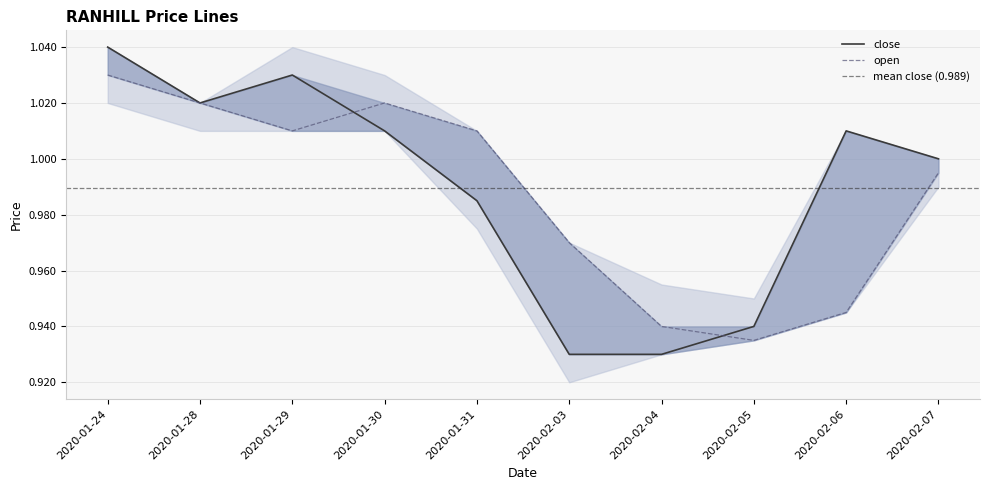

How many times do close and open cross each other?

2